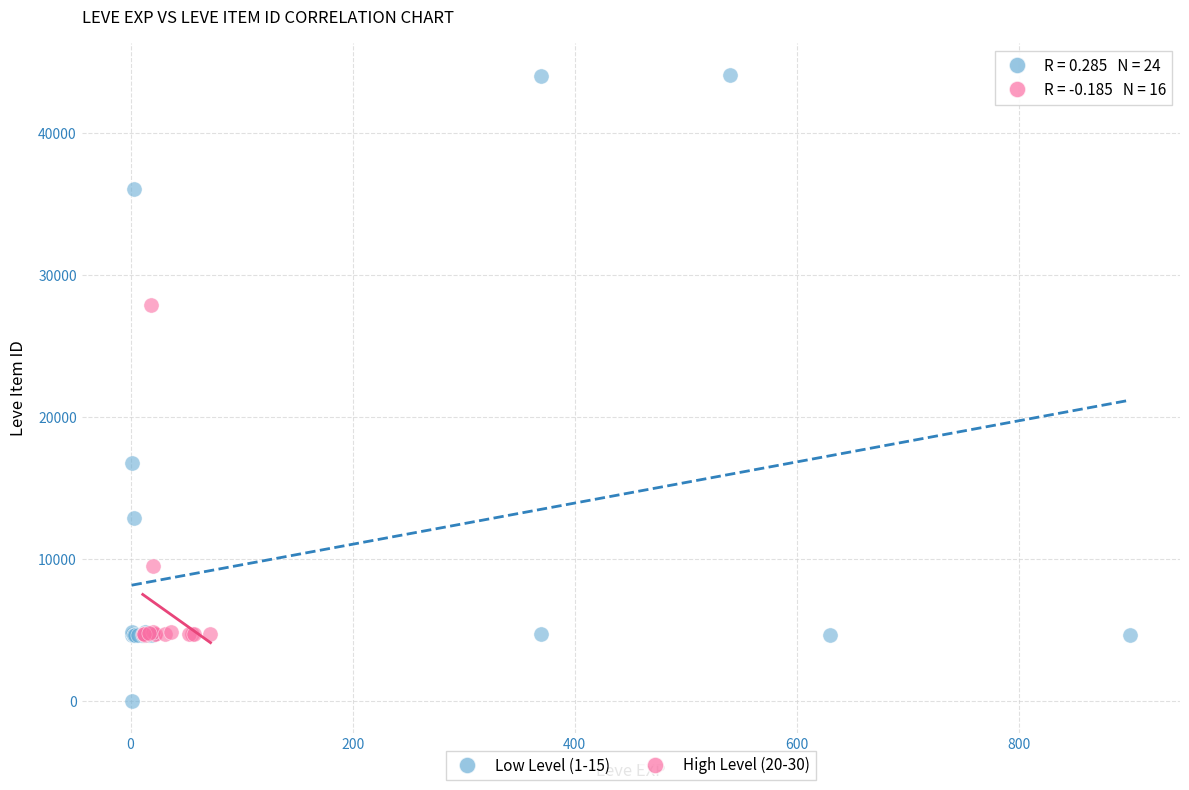

Which series contains the lowest Y value?

Low Level (1-15)